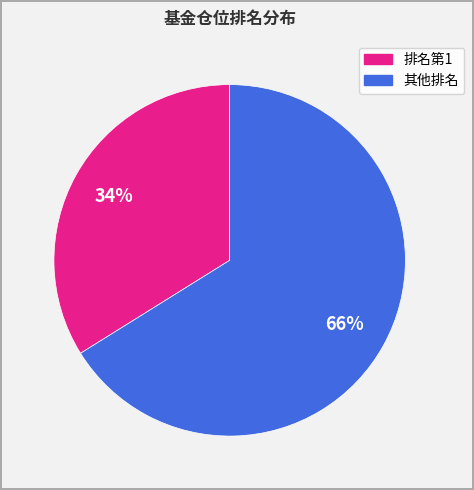

Count the number of slices in the pie.

2